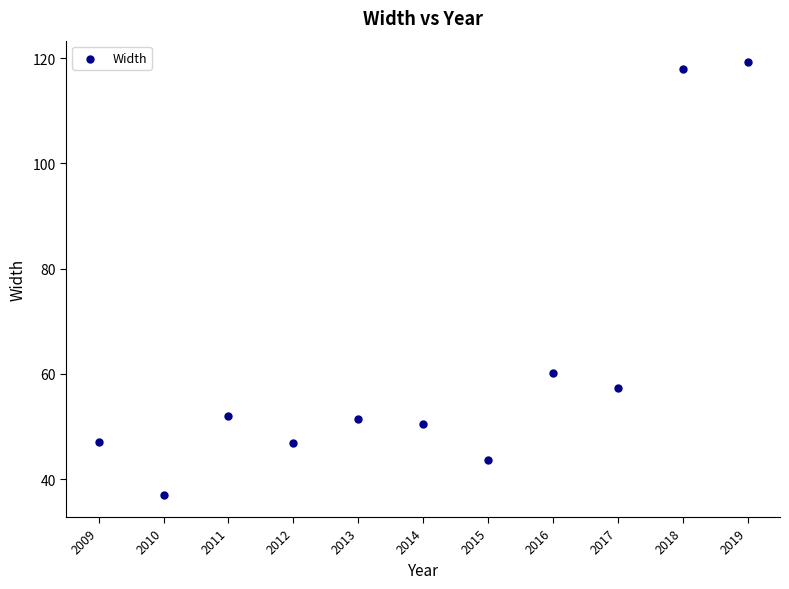

What Y value in the scatter plot is closest to 78?

60.1